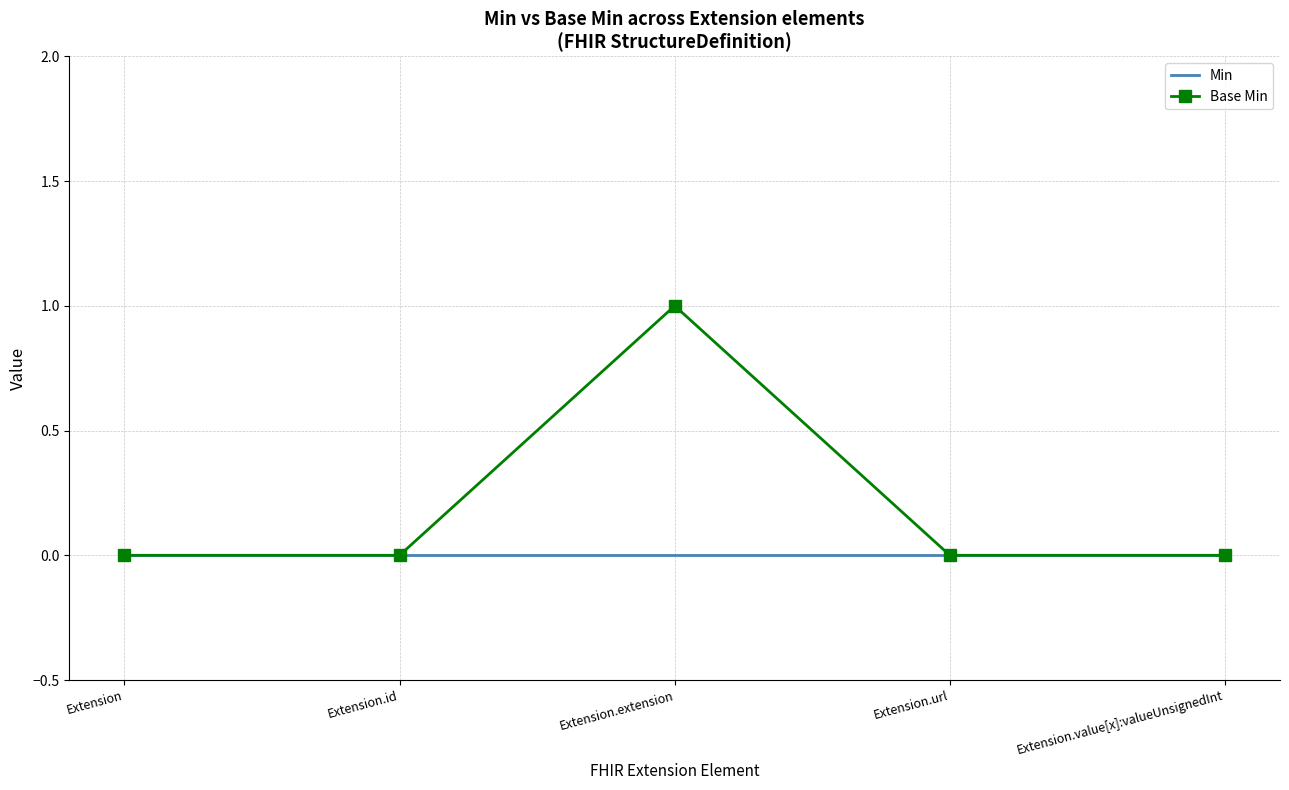

At which category is the sum across all series the highest?

Extension.extension